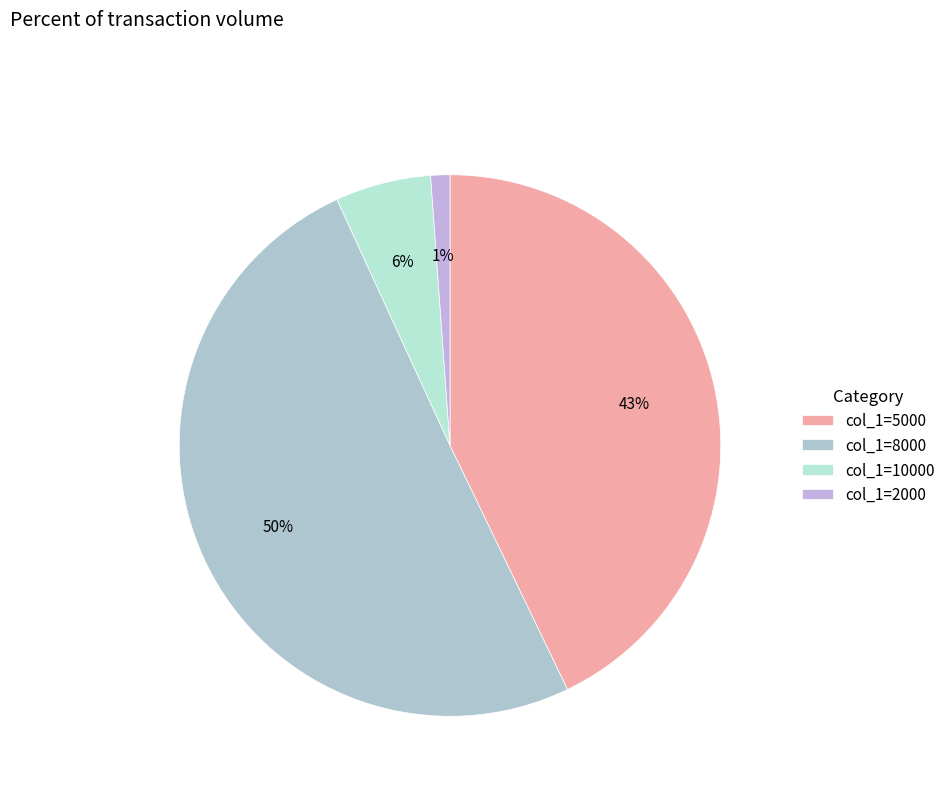

Rank the categories by value from lowest to highest.

col_1=2000, col_1=10000, col_1=5000, col_1=8000